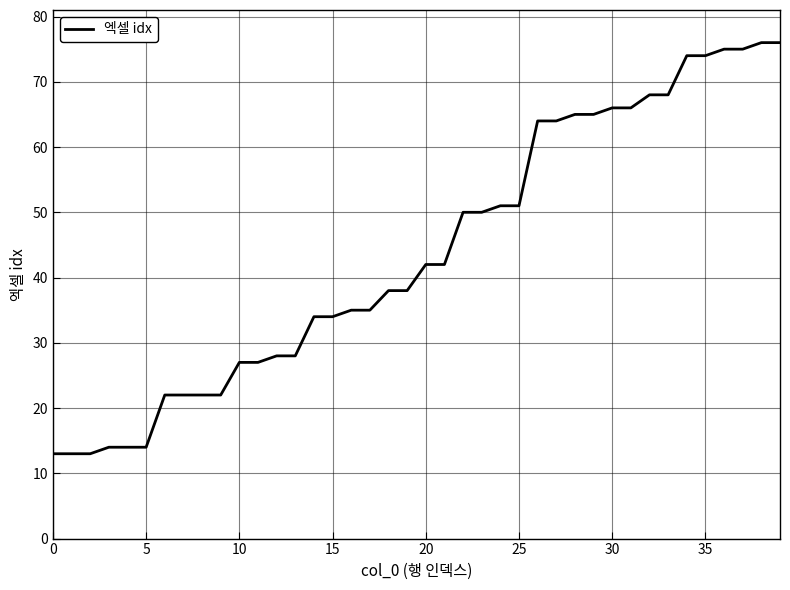

What is the minimum value shown in the chart?

13